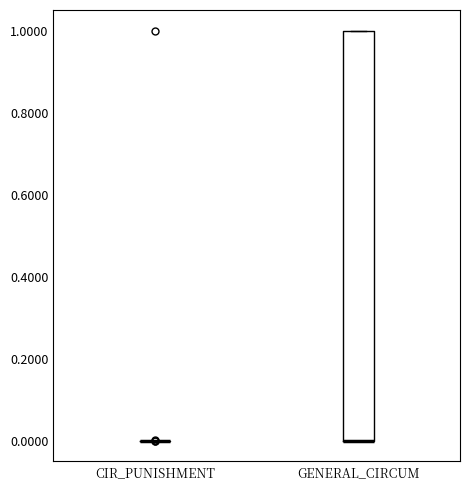

Reading left to right, read every box against the y-axis: the position of its median line, the range the box covers, and the ends of its whiskers. The values are not printed on the chart, so give them approximately, as read against the axis.

CIR_PUNISHMENT: box collapsed to a line at 0, whiskers 0 to 0
GENERAL_CIRCUM: median 0 (drawn on the box's lower edge), box 0 to 1, whiskers 0 to 1